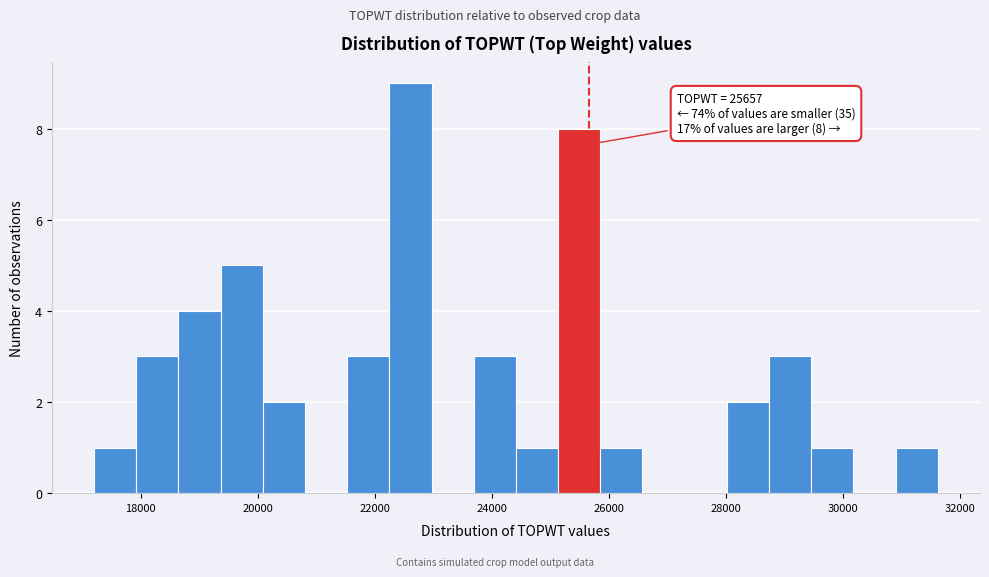

Around what value on the x-axis is the tallest bar? Give the approximate position of its centre, as read against the axis.

22600